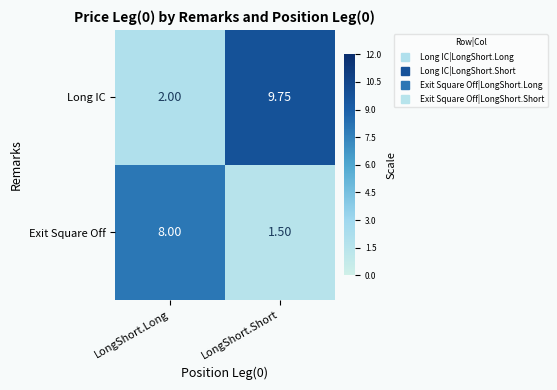

Rank the categories by Exit Square Off value from lowest to highest.

LongShort.Short, LongShort.Long